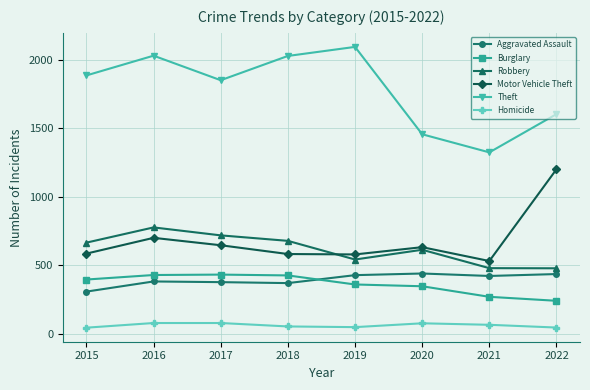

What are all the series names shown in the legend?

Aggravated Assault, Burglary, Robbery, Motor Vehicle Theft, Theft, Homicide